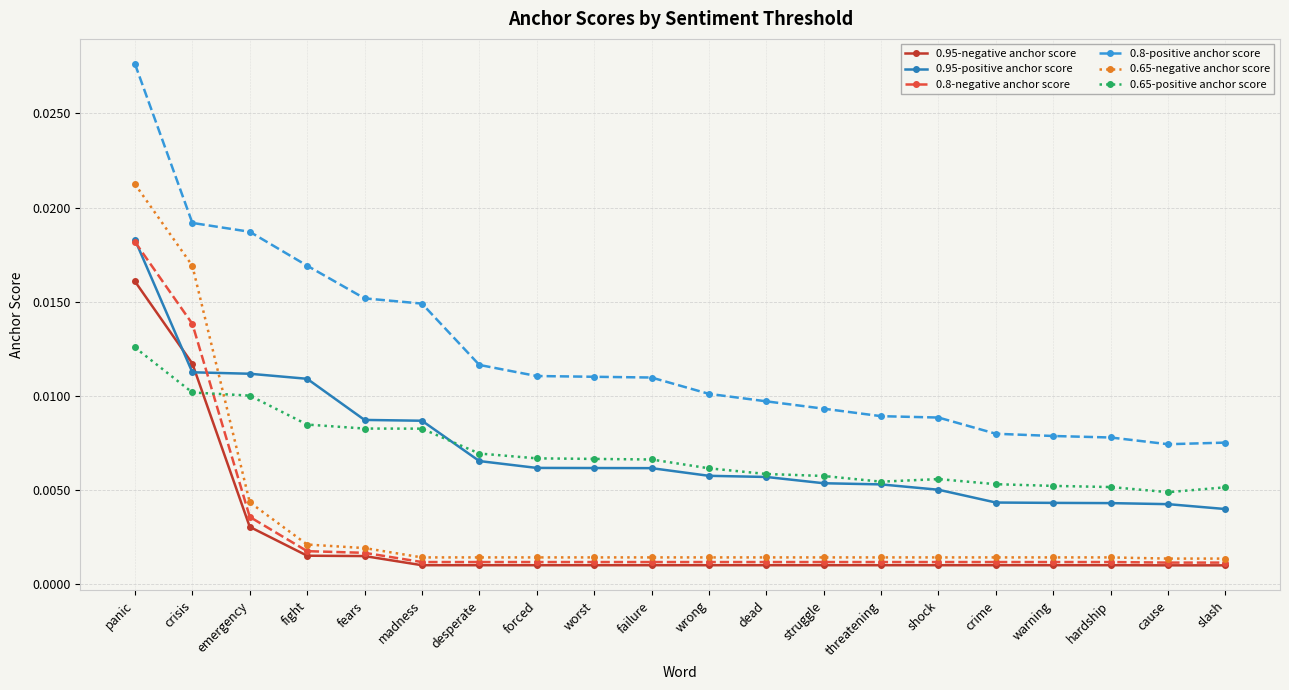

What is the label of the 1st point from the right?

slash